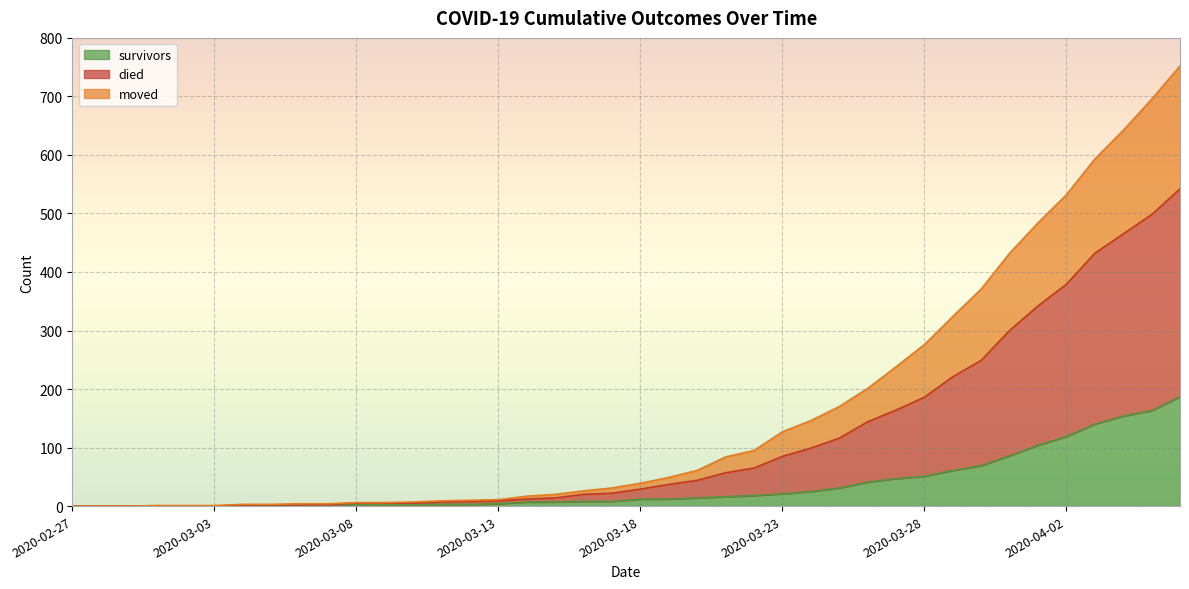

True or false: survivors and died cross at least once.

False